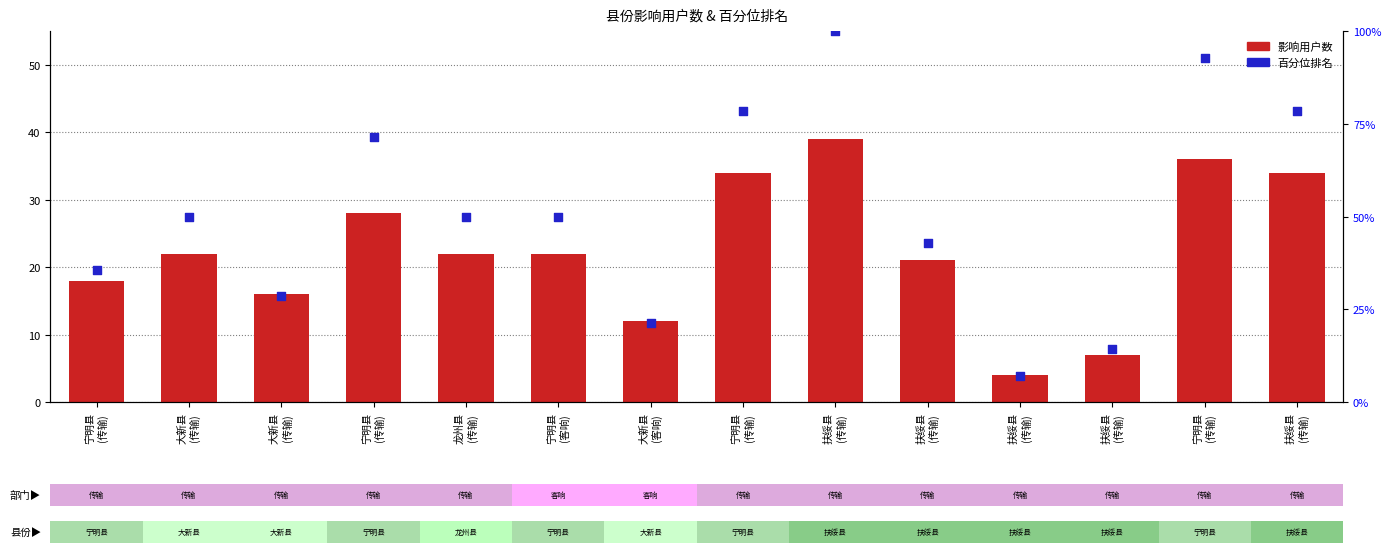

What is the total value across all series at 宁明县
(客响)?

72.0